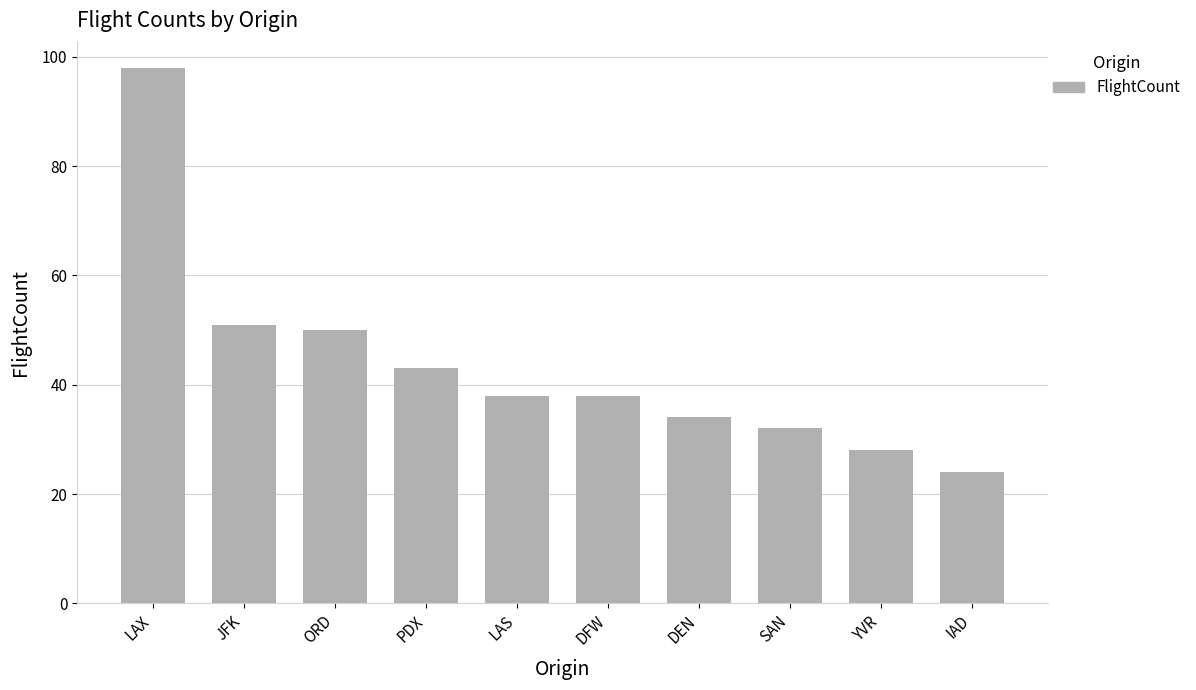

At which label does the data first exceed 38?

LAX